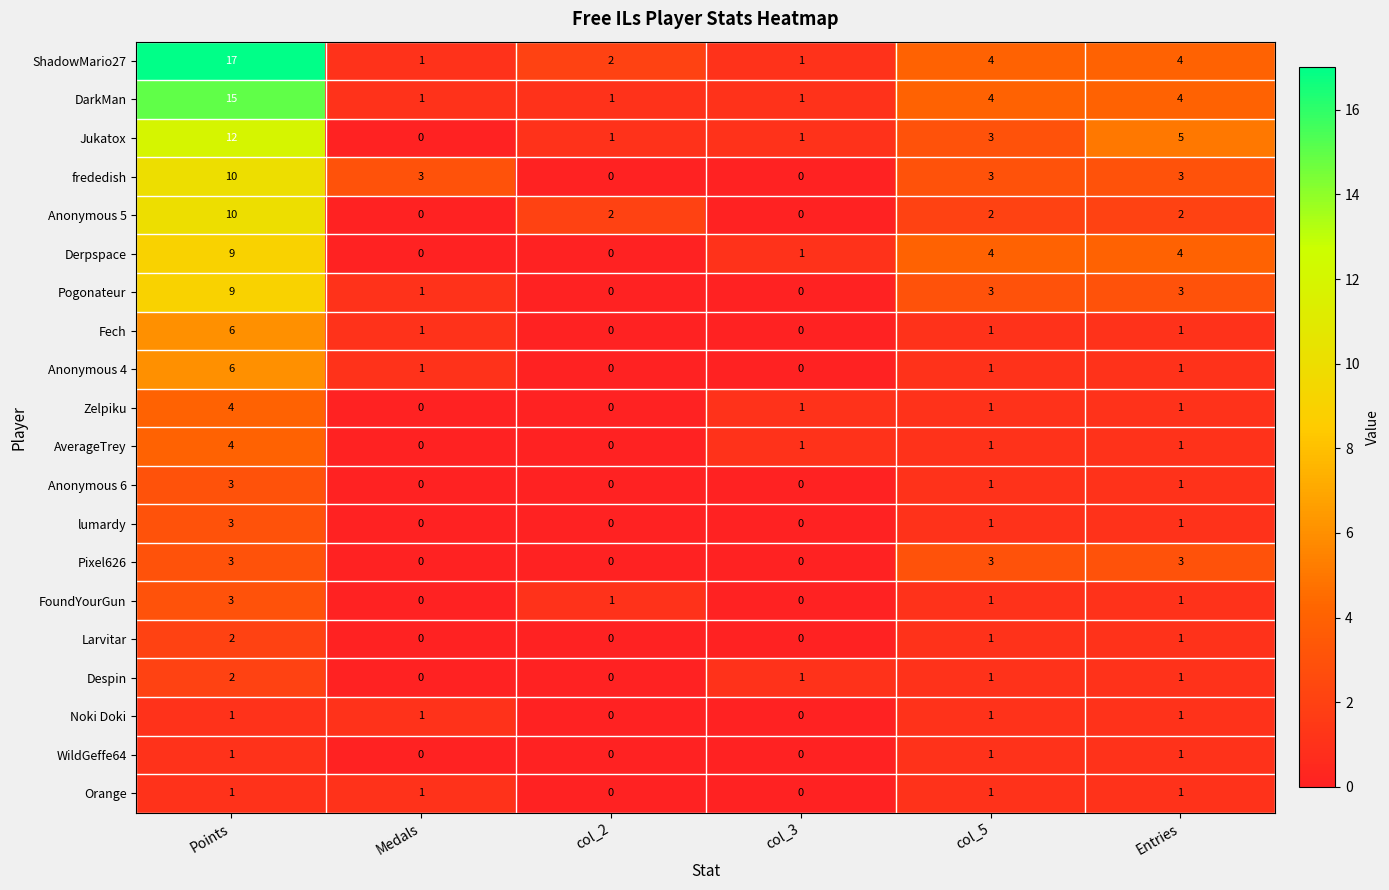

What is the total value across all series at Entries?

40